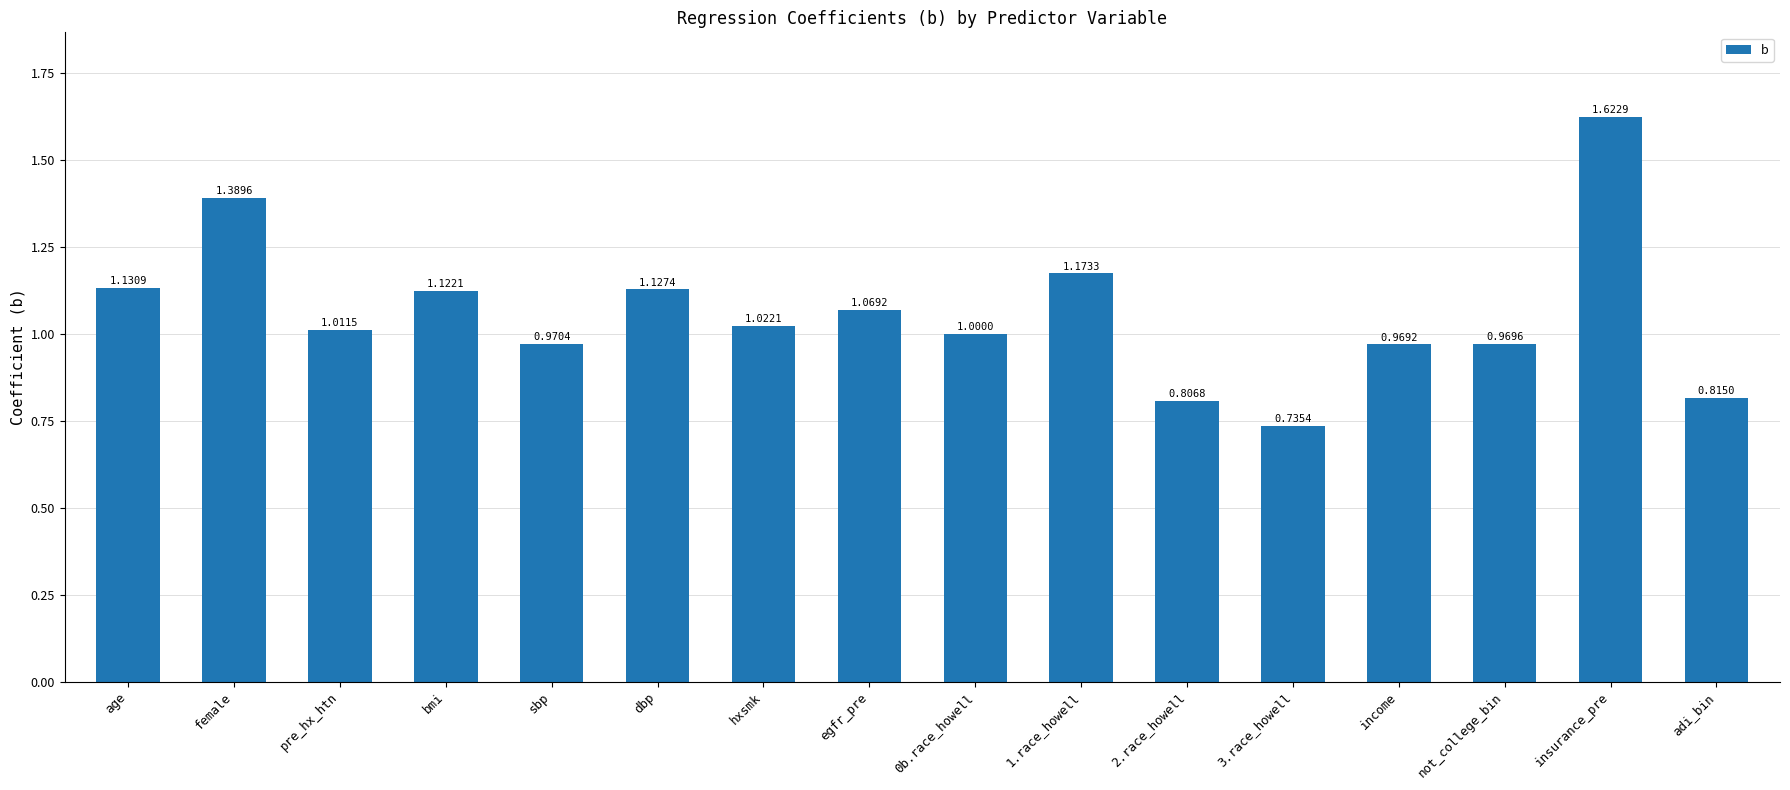

True or false: the data shows 0.8 at age.

False